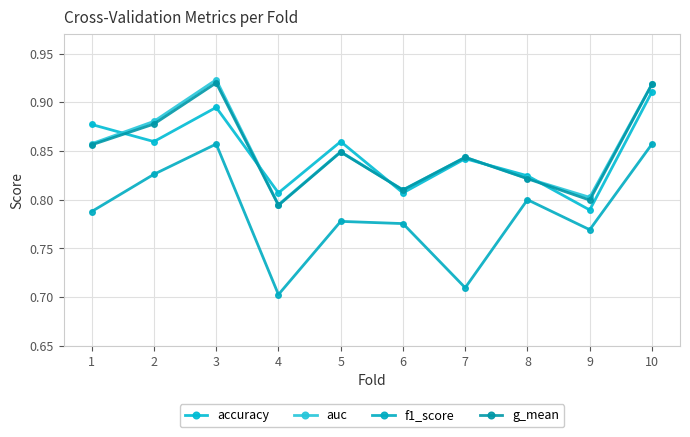

Is this an area chart (filled region under the line)?

No